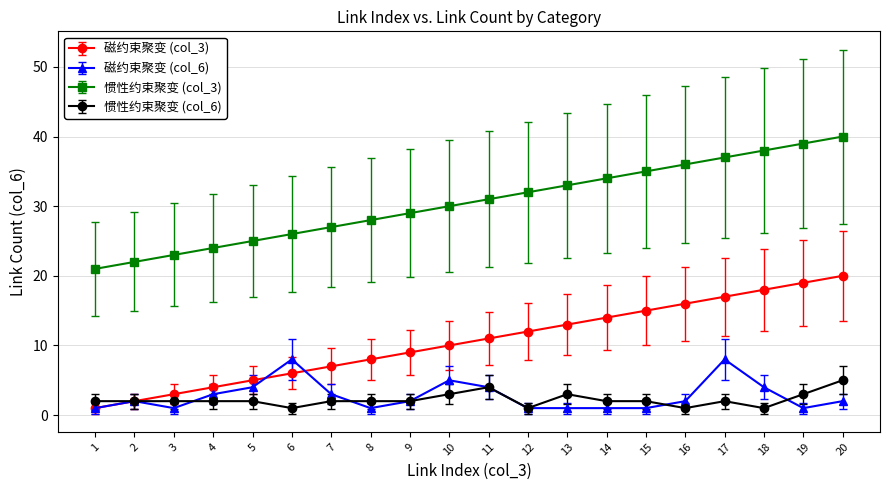

True or false: 磁约束聚变 (col_6) has a value of 1 at 8.

True